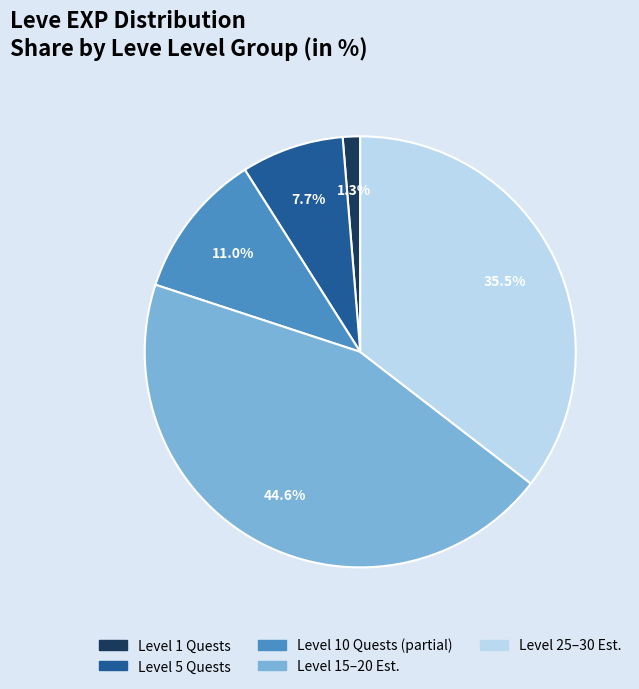

Is there any slice that represents more than half of the pie?

No